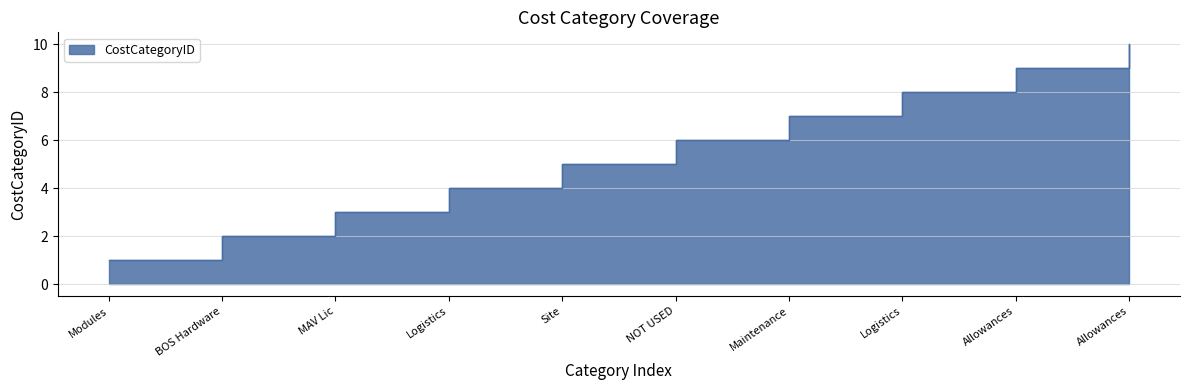

Which has a higher value, Allowances or Maintenance?

Allowances